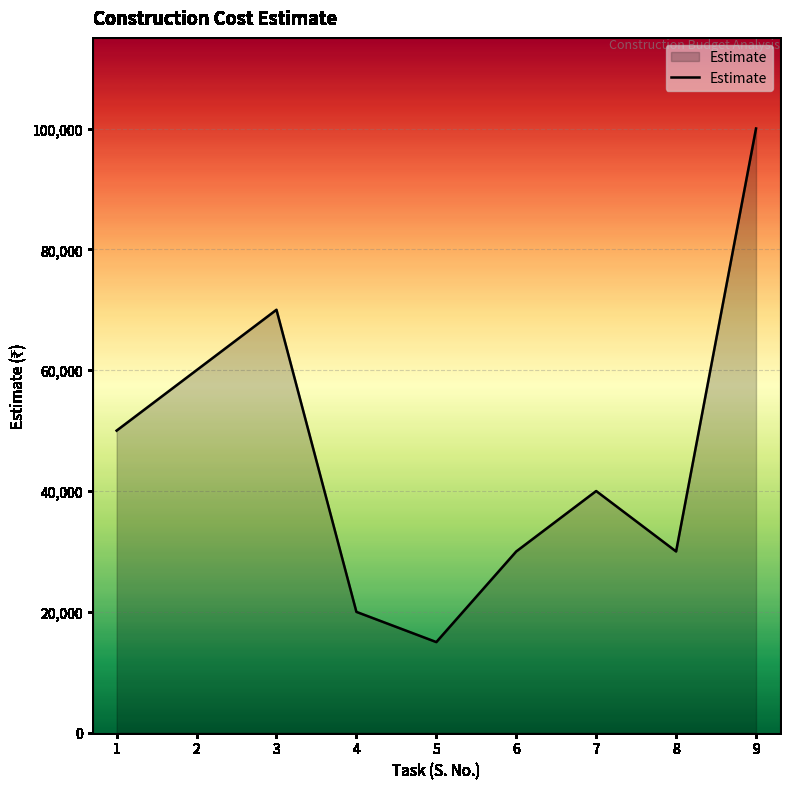

The value at 1 is 50000. True or false?

True